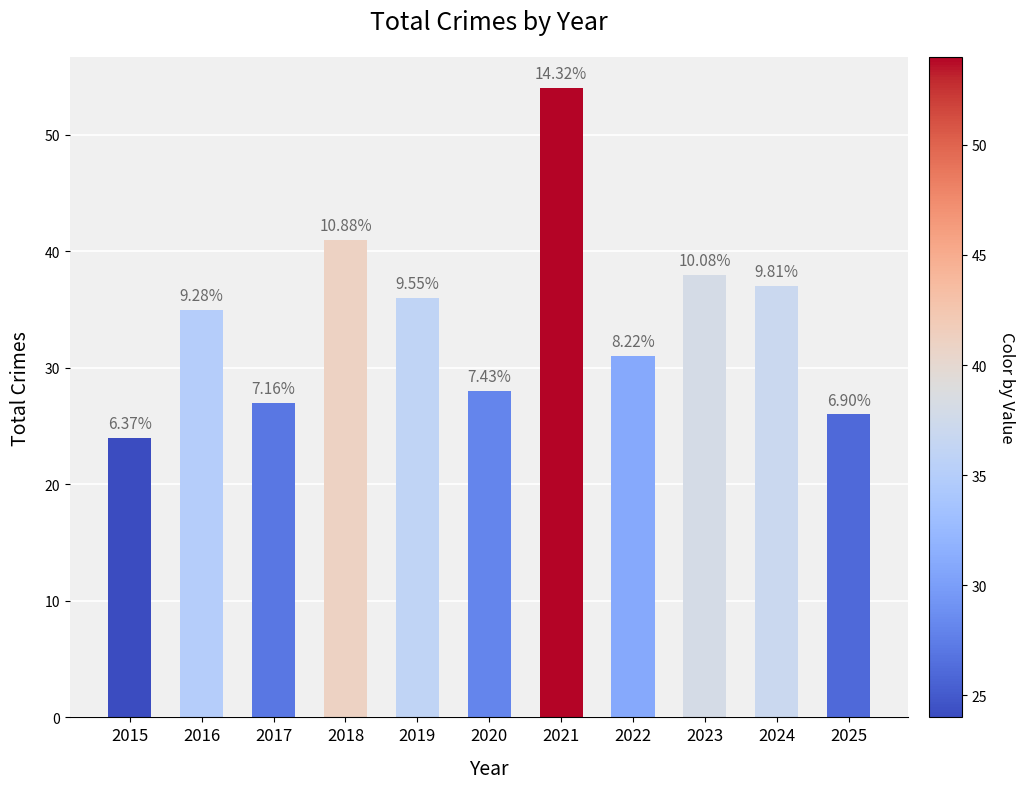

Reading right to left, transcribe all the data shown in this chart.

2025=26	2024=37	2023=38	2022=31	2021=54	2020=28	2019=36	2018=41	2017=27	2016=35	2015=24